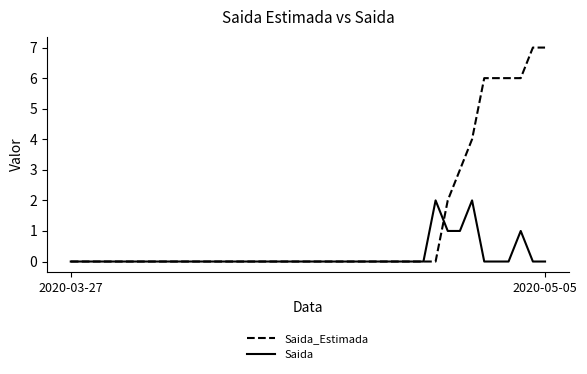

Which series has the largest total across all categories?

Saida_Estimada